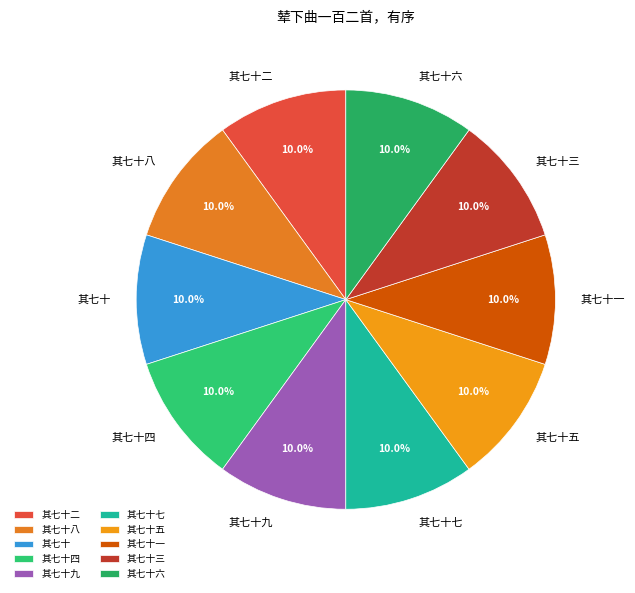

What is the total percentage of 其七十四 and 其七十六?

20.0%